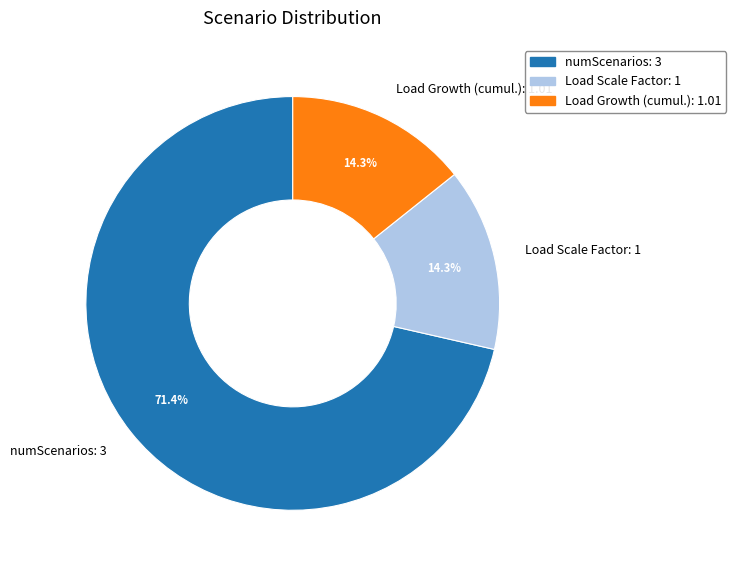

To the nearest percent, what percentage of the pie is numScenarios: 3?

71%